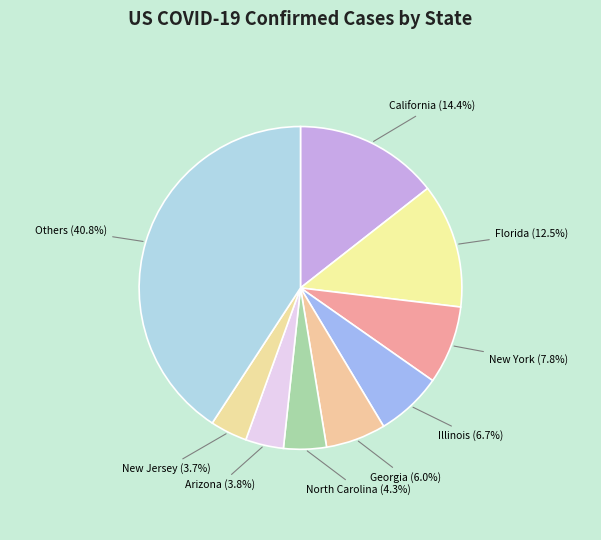

How many slices are in this pie chart?

9